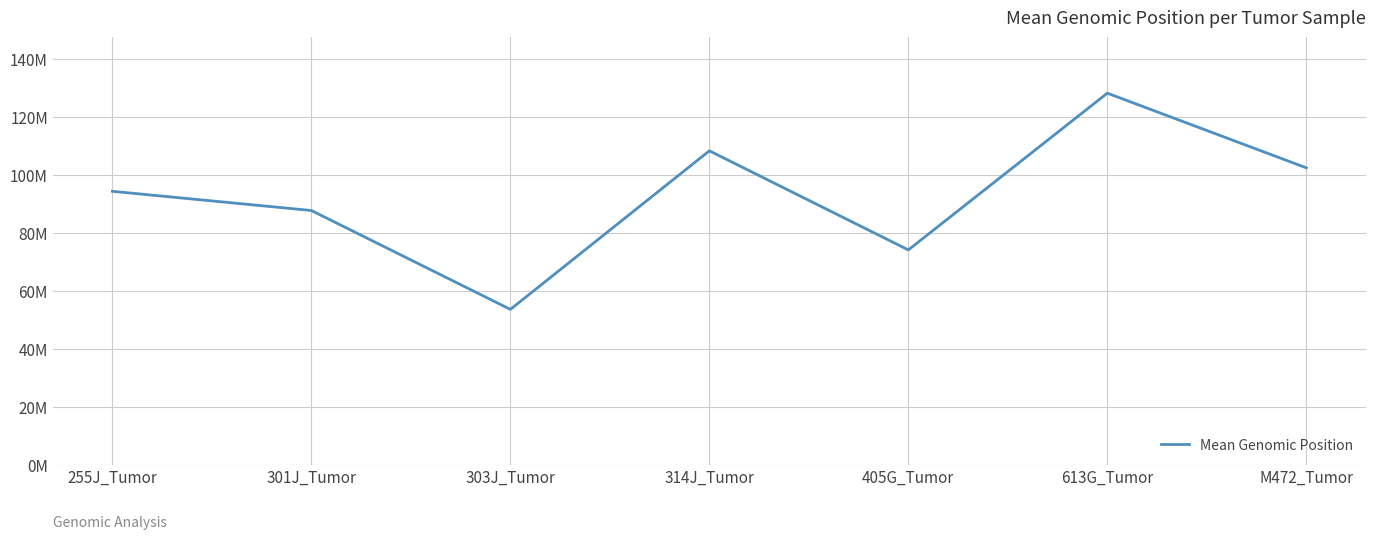

Which category has the highest value across all series?

613G_Tumor